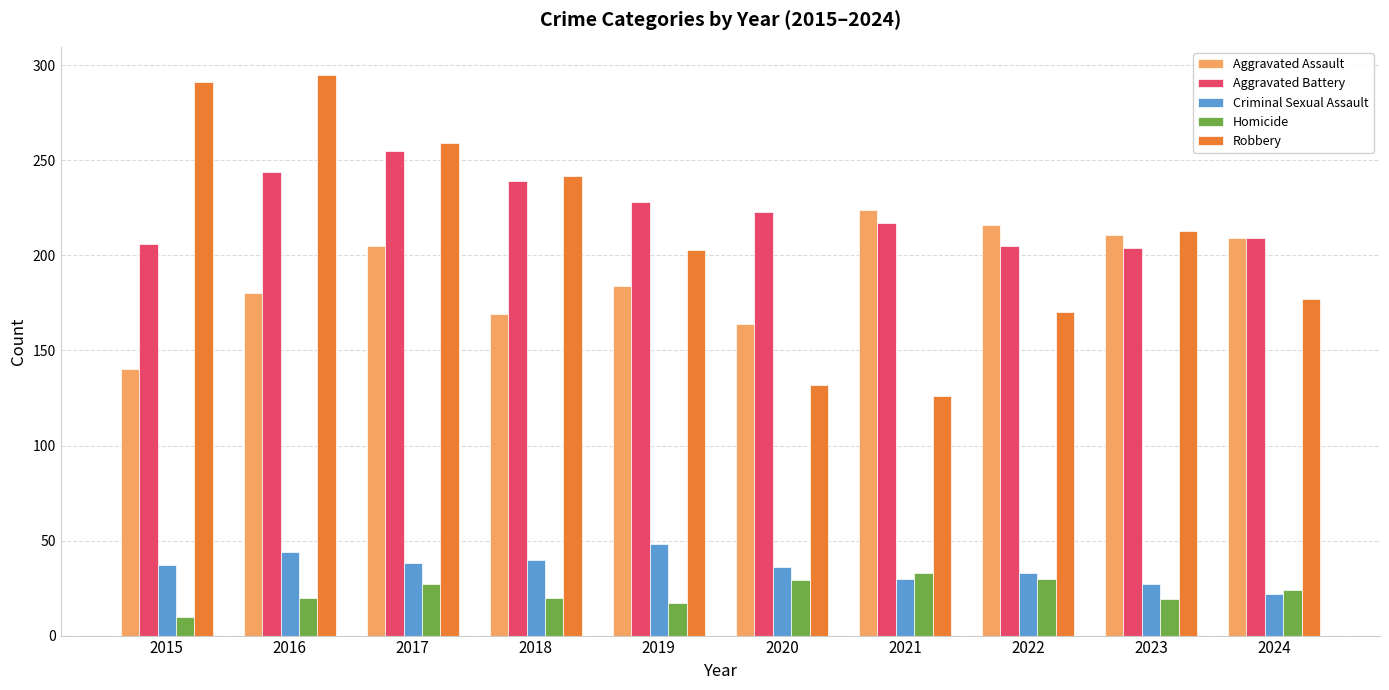

What is the difference between the highest and lowest values at 2020?

194